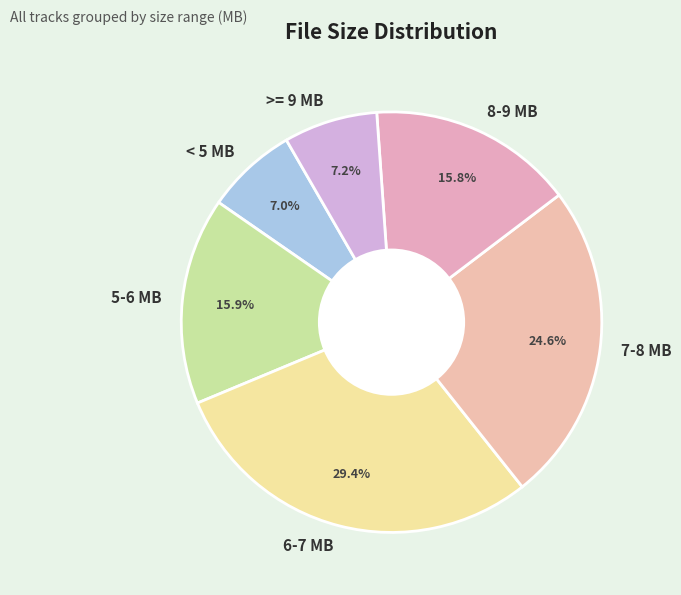

Which category has the biggest portion of the pie?

6-7 MB